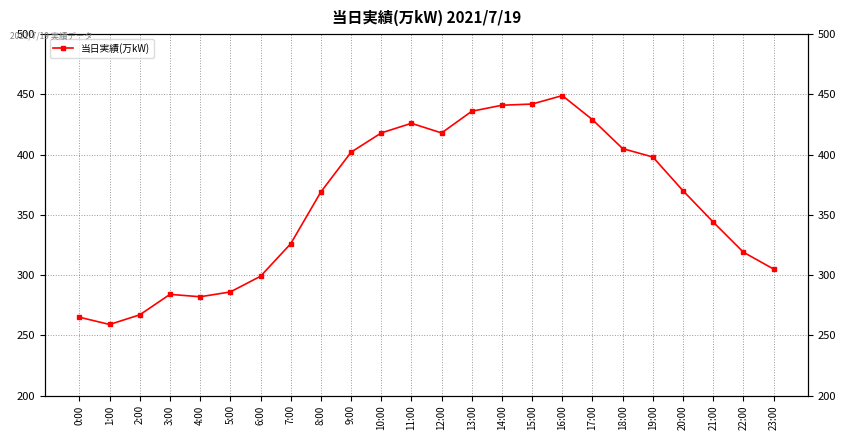

The chart shows a value of 84 at 3:00. True or false?

False